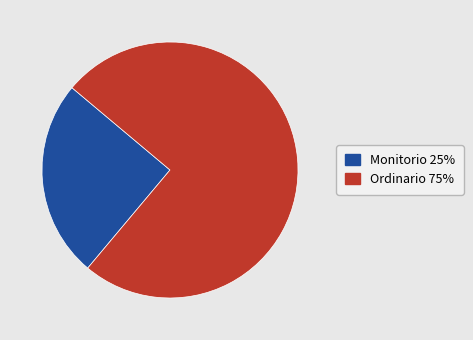

Is it true that Monitorio is 25% of the pie?

True